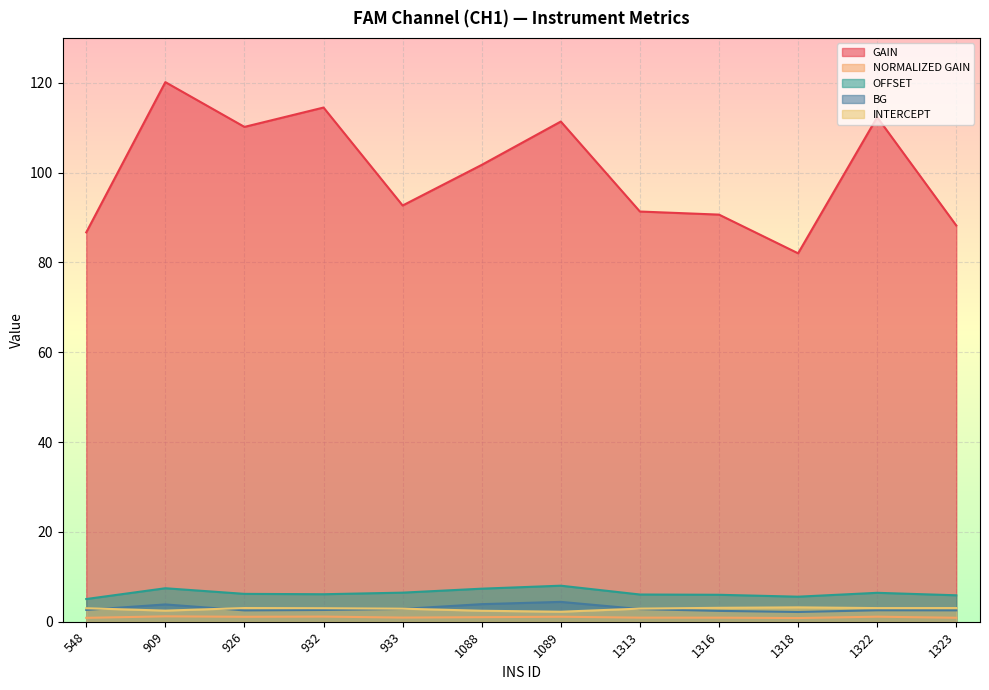

At which category does the chart reach its minimum across all series?

1318